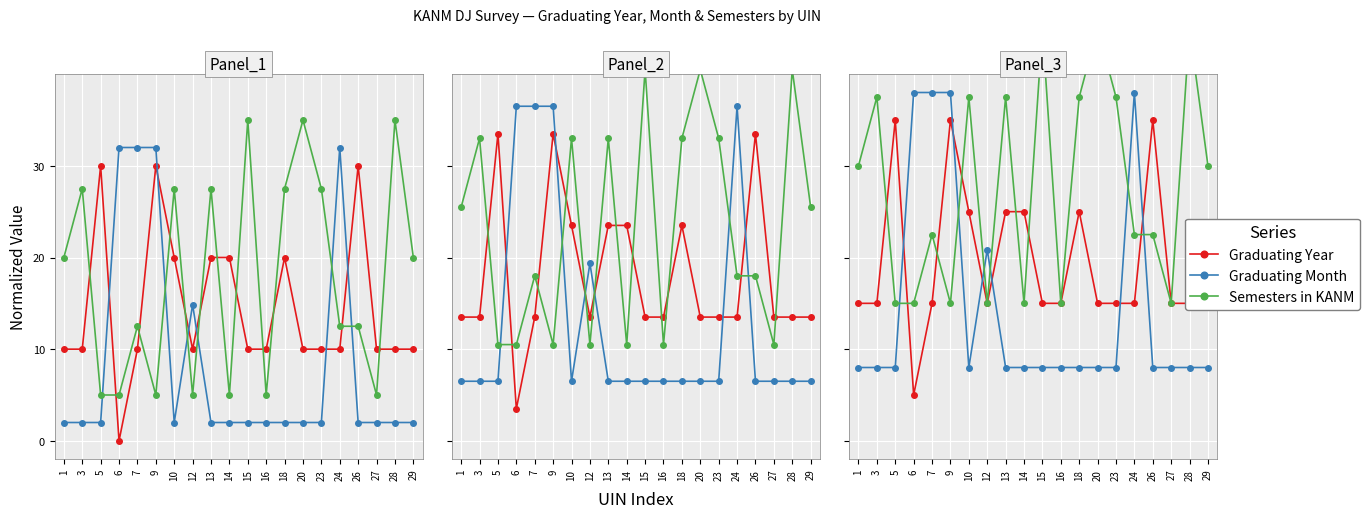

Rank the series by their maximum value, from lowest to highest.

Graduating Year, Graduating Month, Semesters in KANM